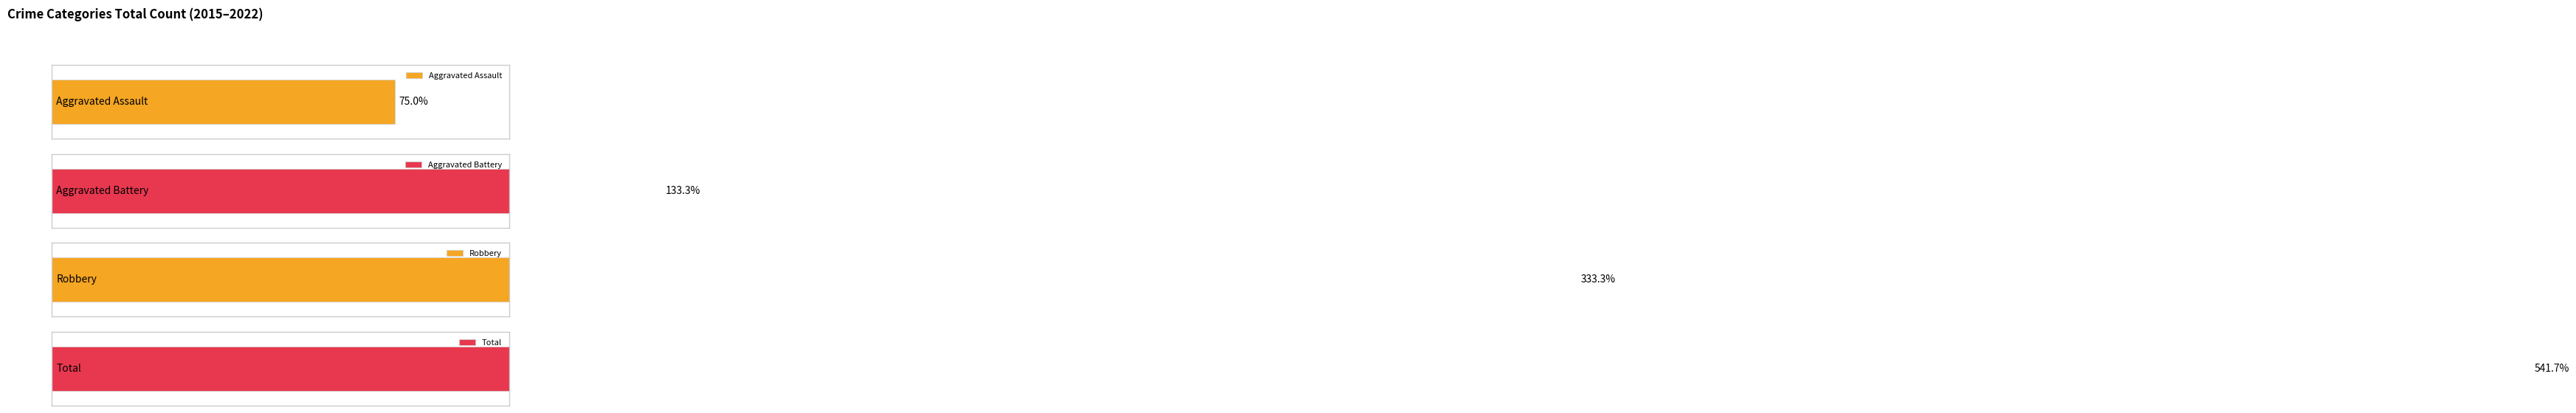

Which series has the widest spread of values?

Robbery